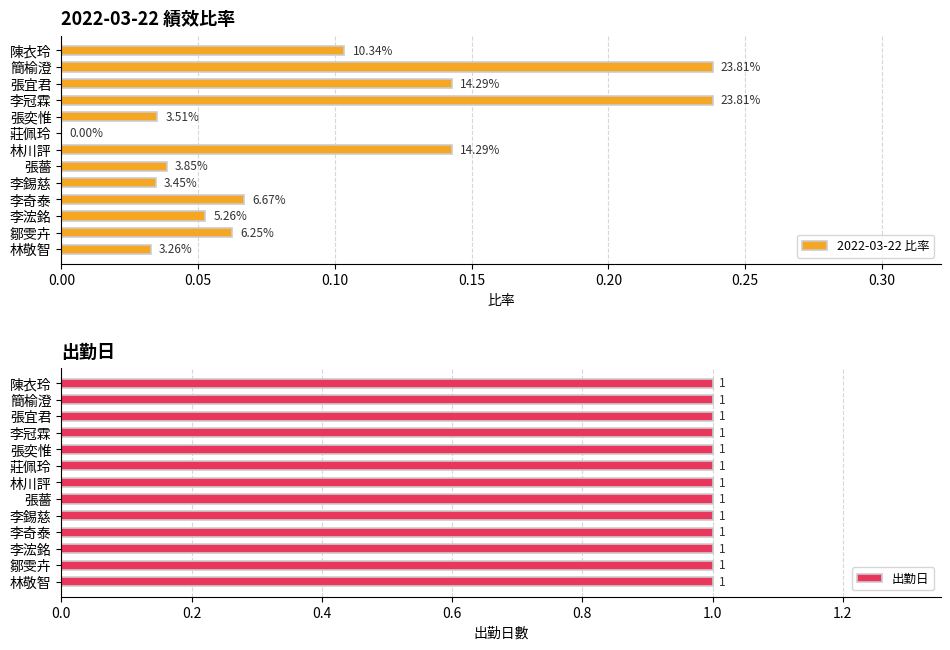

What are all the series names shown in the legend?

2022-03-22 比率, 出勤日